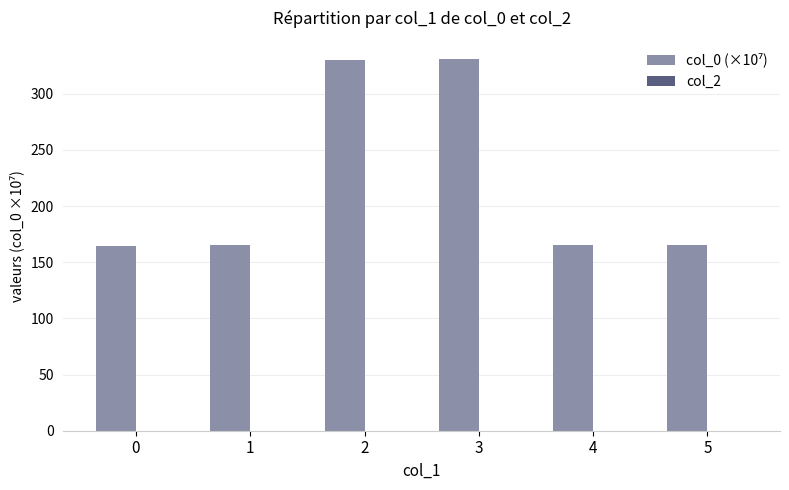

What is the sum of the values at 1 and 5?

330.0